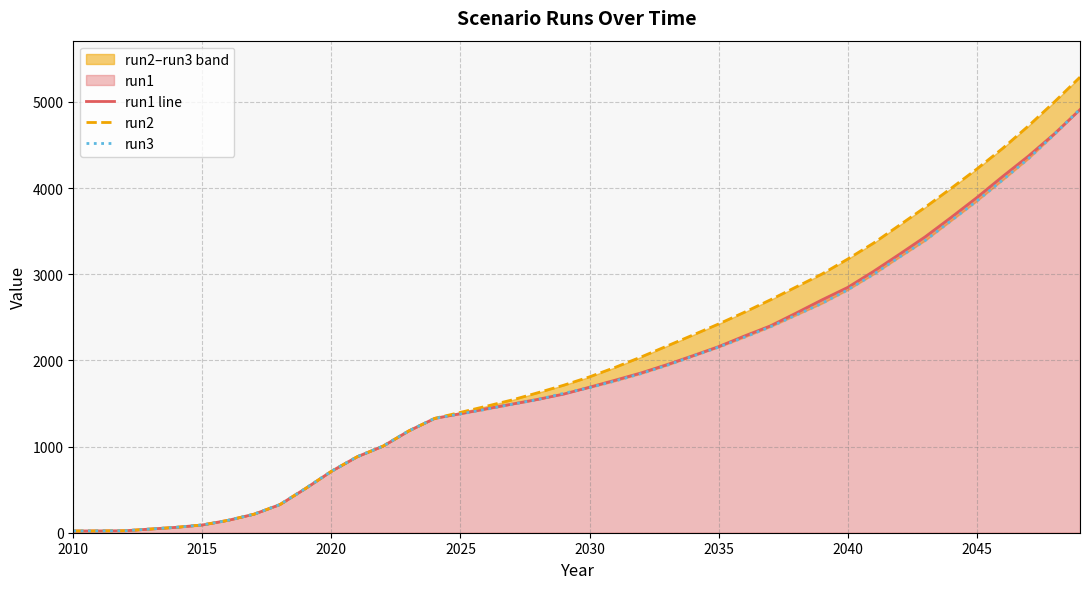

How many values in the run2 series are below 1809?

20